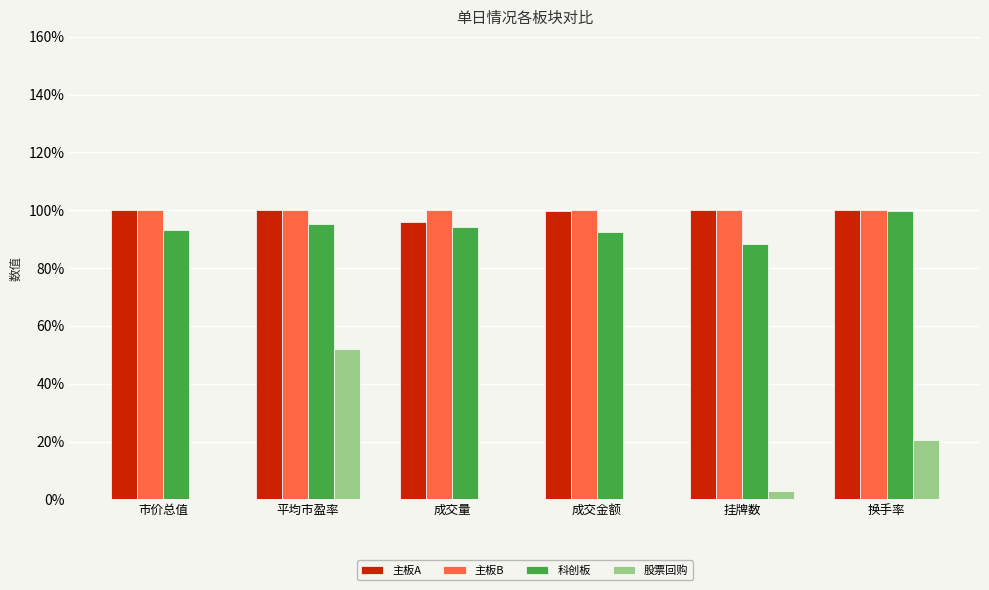

What are all the series names shown in the legend?

主板A, 主板B, 科创板, 股票回购